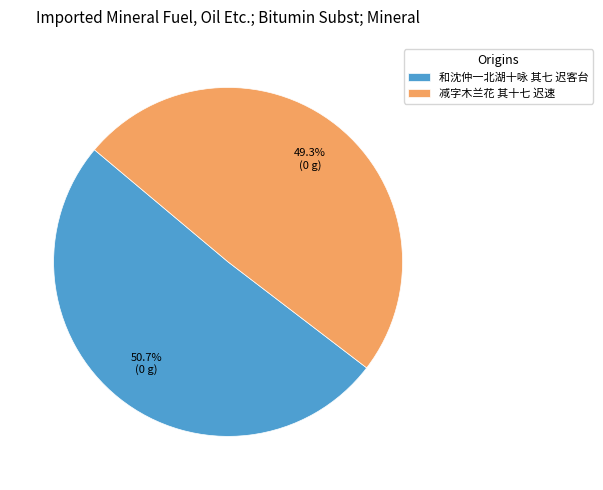

Count the number of slices in the pie.

2